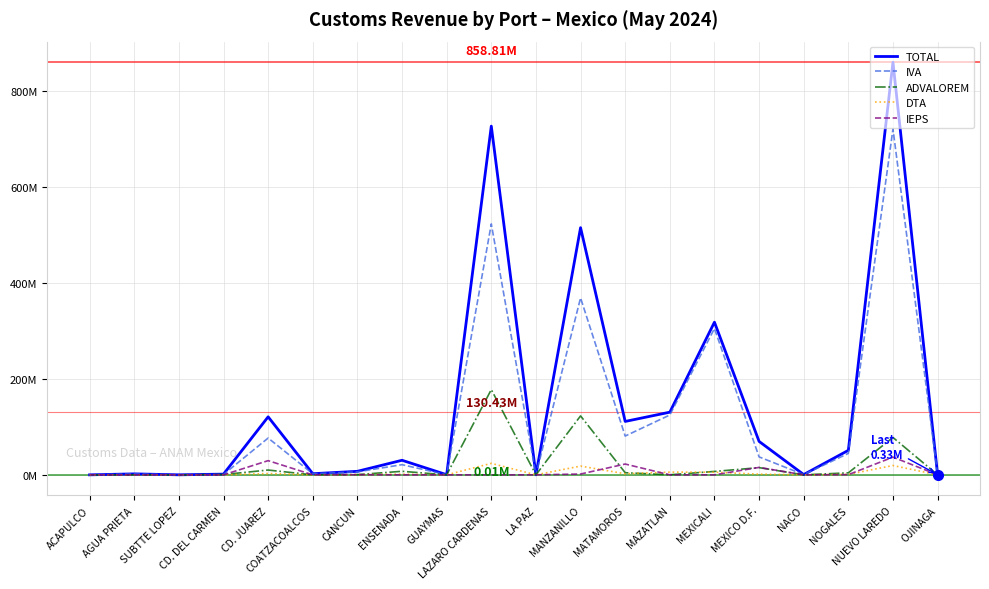

Reading left to right, what are all the values shown in this chart?

TOTAL: ACAPULCO=0.0	AGUA PRIETA=2.0	SUBTTE LOPEZ=0.1	CD. DEL CARMEN=1.5	CD. JUAREZ=120.8	COATZACOALCOS=2.4	CANCUN=7.3	ENSENADA=30.3	GUAYMAS=0.3	LAZARO CARDENAS=725.9	LA PAZ=0.1	MANZANILLO=514.5	MATAMOROS=111.2	MAZATLAN=130.4	MEXICALI=317.8	MEXICO D.F.=69.6	NACO=0.6	NOGALES=51.0	NUEVO LAREDO=858.8	OJINAGA=0.3
IVA: ACAPULCO=0.0	AGUA PRIETA=1.9	SUBTTE LOPEZ=0.0	CD. DEL CARMEN=0.8	CD. JUAREZ=76.6	COATZACOALCOS=2.3	CANCUN=6.2	ENSENADA=21.2	GUAYMAS=0.1	LAZARO CARDENAS=522.3	LA PAZ=0.0	MANZANILLO=368.3	MATAMOROS=80.8	MAZATLAN=124.6	MEXICALI=304.6	MEXICO D.F.=37.4	NACO=0.6	NOGALES=44.6	NUEVO LAREDO=720.0	OJINAGA=0.3
ADVALOREM: ACAPULCO=0.0	AGUA PRIETA=0.1	SUBTTE LOPEZ=0.0	CD. DEL CARMEN=0.6	CD. JUAREZ=10.0	COATZACOALCOS=0.0	CANCUN=0.5	ENSENADA=7.4	GUAYMAS=0.0	LAZARO CARDENAS=177.5	LA PAZ=0.0	MANZANILLO=122.7	MATAMOROS=4.4	MAZATLAN=0.1	MEXICALI=7.1	MEXICO D.F.=15.0	NACO=0.0	NOGALES=4.2	NUEVO LAREDO=77.8	OJINAGA=0.0
DTA: ACAPULCO=0.0	AGUA PRIETA=0.1	SUBTTE LOPEZ=0.0	CD. DEL CARMEN=0.0	CD. JUAREZ=2.8	COATZACOALCOS=0.1	CANCUN=0.3	ENSENADA=1.4	GUAYMAS=0.0	LAZARO CARDENAS=23.9	LA PAZ=0.0	MANZANILLO=18.2	MATAMOROS=2.2	MAZATLAN=5.6	MEXICALI=5.5	MEXICO D.F.=1.4	NACO=0.0	NOGALES=1.0	NUEVO LAREDO=19.4	OJINAGA=0.0
IEPS: ACAPULCO=0.0	AGUA PRIETA=0.0	SUBTTE LOPEZ=0.0	CD. DEL CARMEN=0.0	CD. JUAREZ=29.6	COATZACOALCOS=0.0	CANCUN=0.3	ENSENADA=0.0	GUAYMAS=0.0	LAZARO CARDENAS=0.0	LA PAZ=0.0	MANZANILLO=1.7	MATAMOROS=22.5	MAZATLAN=0.0	MEXICALI=0.0	MEXICO D.F.=15.5	NACO=0.0	NOGALES=0.4	NUEVO LAREDO=36.9	OJINAGA=0.0